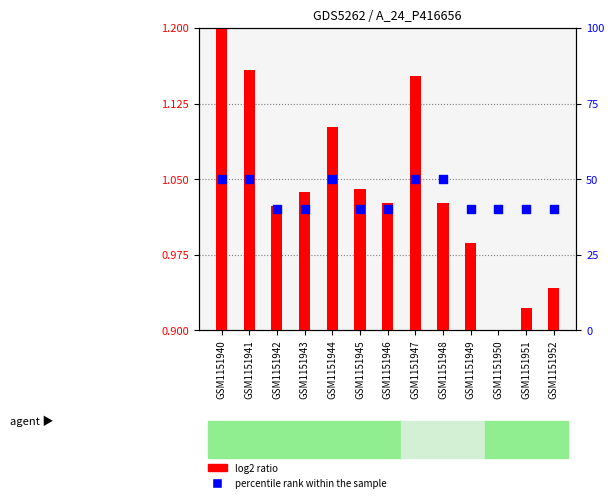

Which series has the largest total across all categories?

percentile rank within the sample